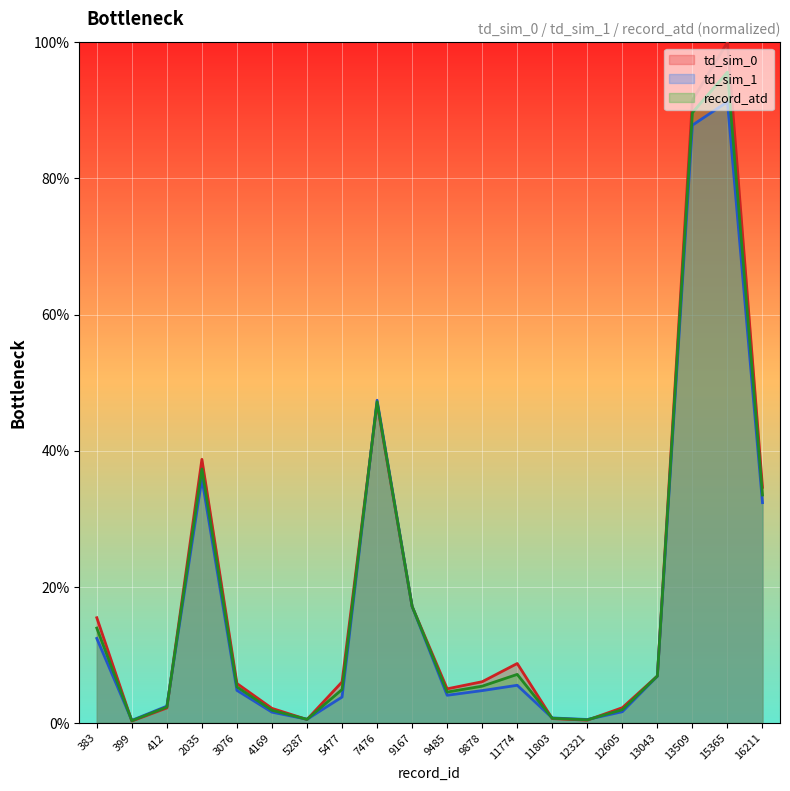

Which series has the largest total across all categories?

td_sim_0